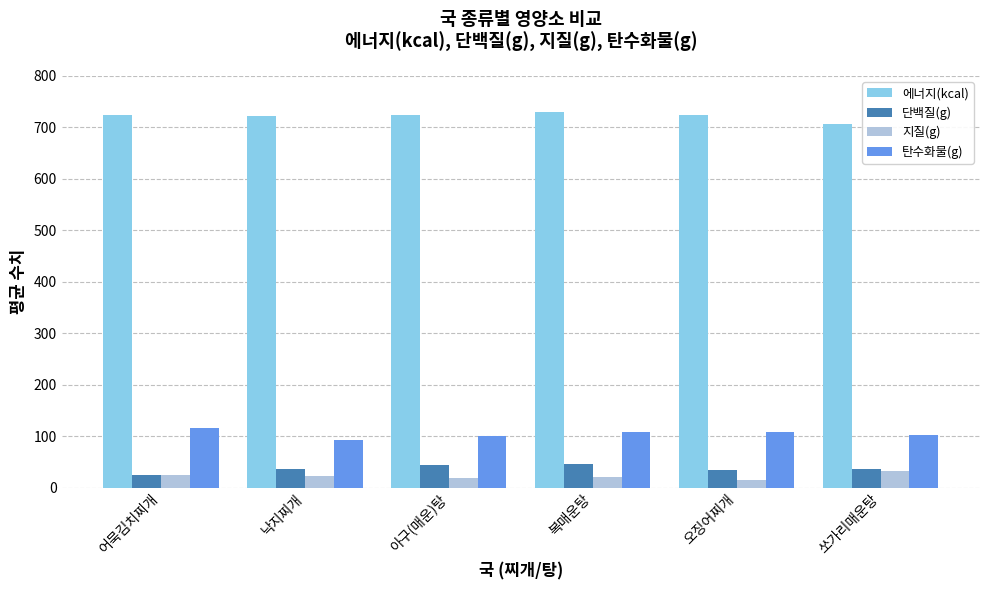

What is the greatest value displayed?

730.5